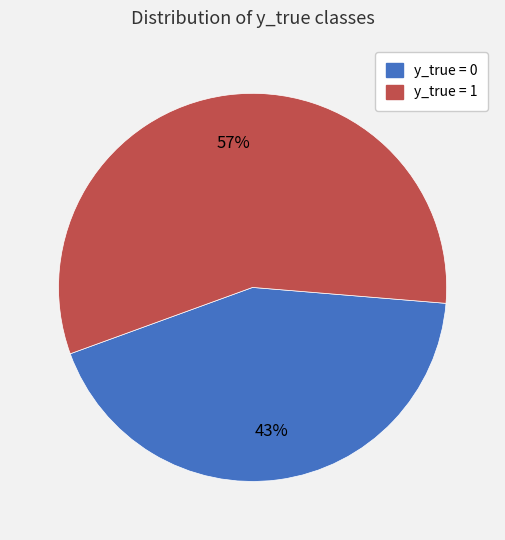

How many slices are in this pie chart?

2